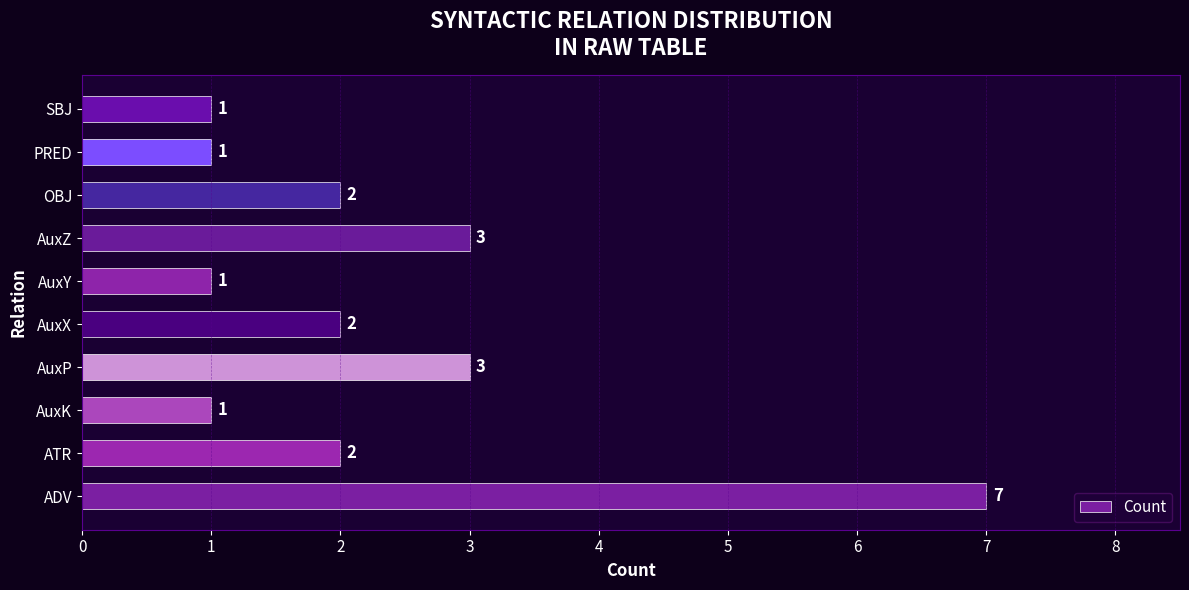

Reading top to bottom, extract all data points from this chart.

SBJ=1	PRED=1	OBJ=2	AuxZ=3	AuxY=1	AuxX=2	AuxP=3	AuxK=1	ATR=2	ADV=7